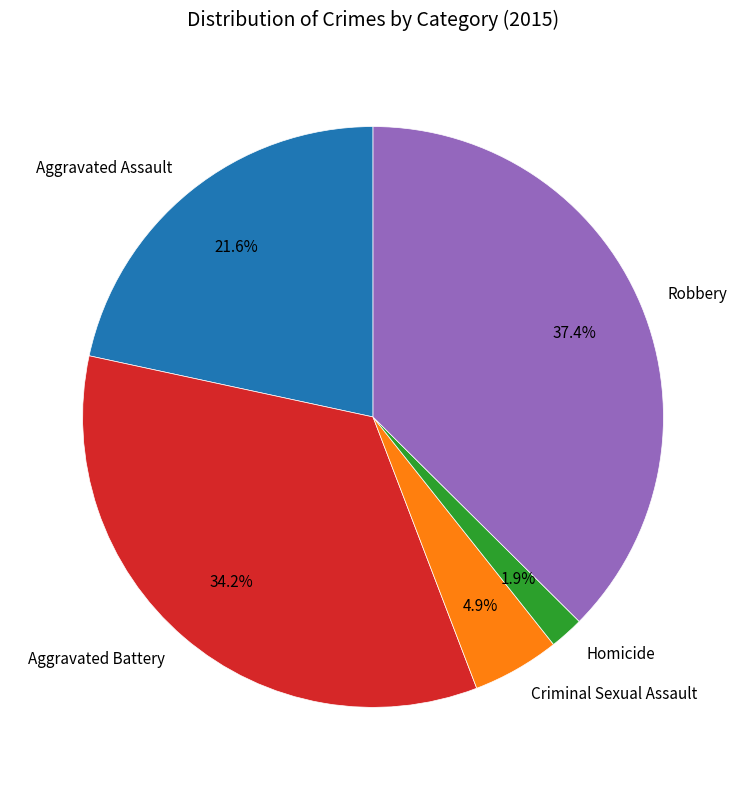

The Robbery slice represents 24% of the pie. True or false?

False